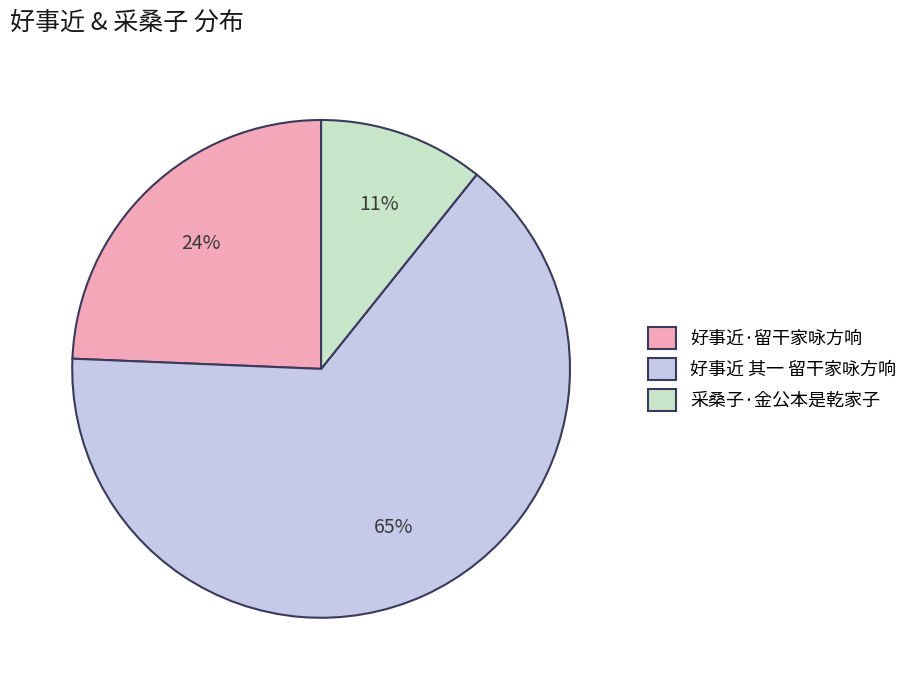

Which category accounts for the majority?

好事近 其一 留干家咏方响